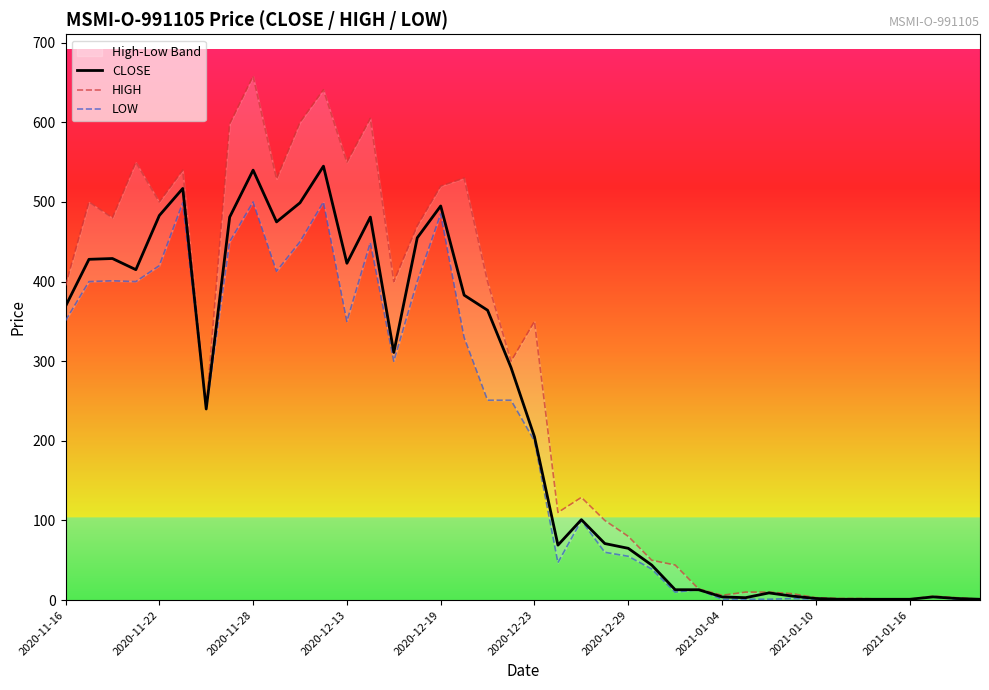

True or false: HIGH has a value of 350 at 2020-12-23.

True